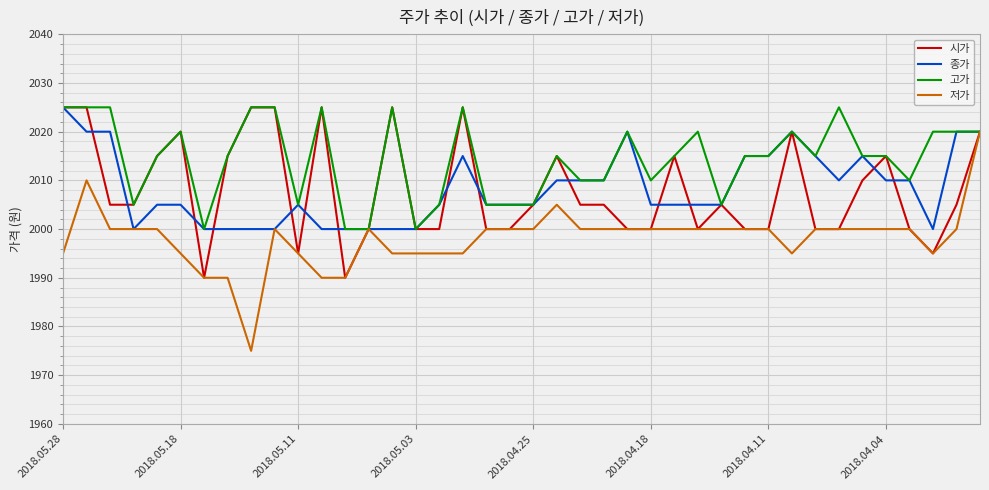

How many lines are shown in the chart?

4